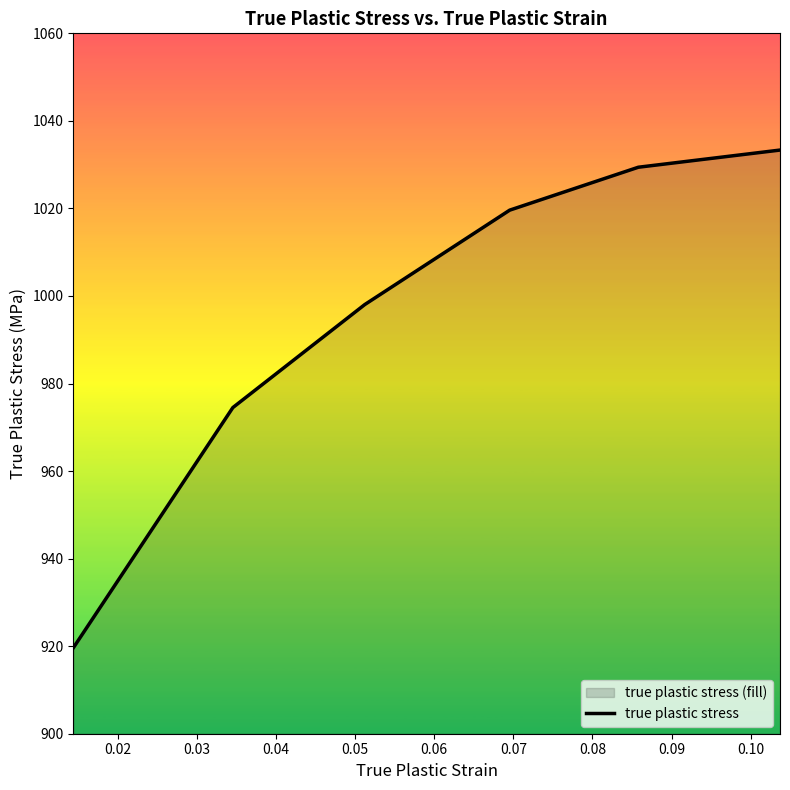

What is the smallest value displayed?

919.6